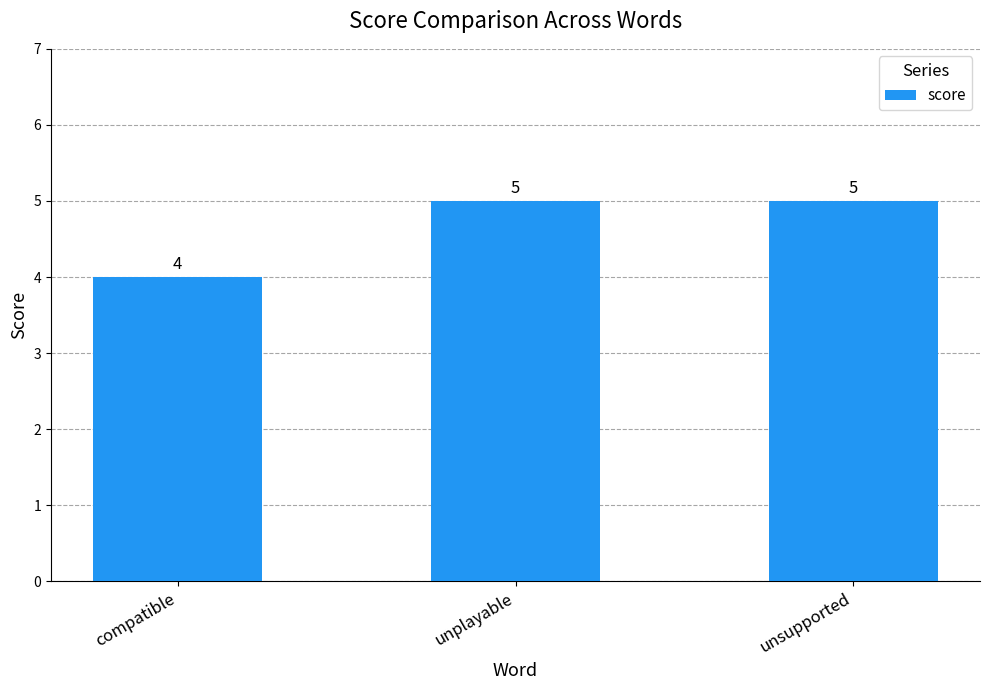

What is the label of the 2nd bar from the left?

unplayable